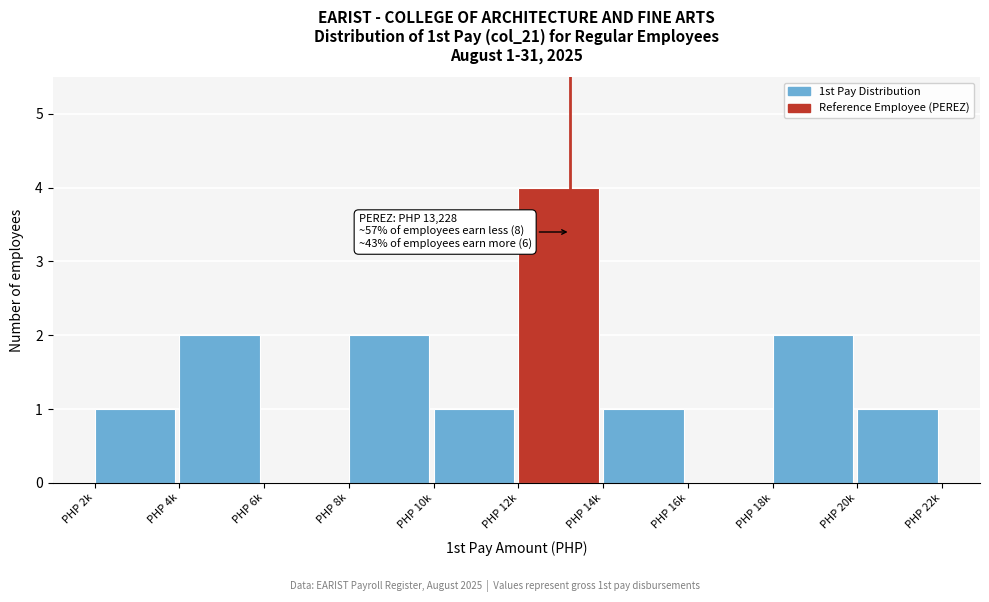

Reading left to right, what are all the values shown in this chart?

PHP 2k=1	PHP 4k=2	PHP 6k=0	PHP 8k=2	PHP 10k=1	PHP 12k=4	PHP 14k=1	PHP 16k=0	PHP 18k=2	PHP 20k=1